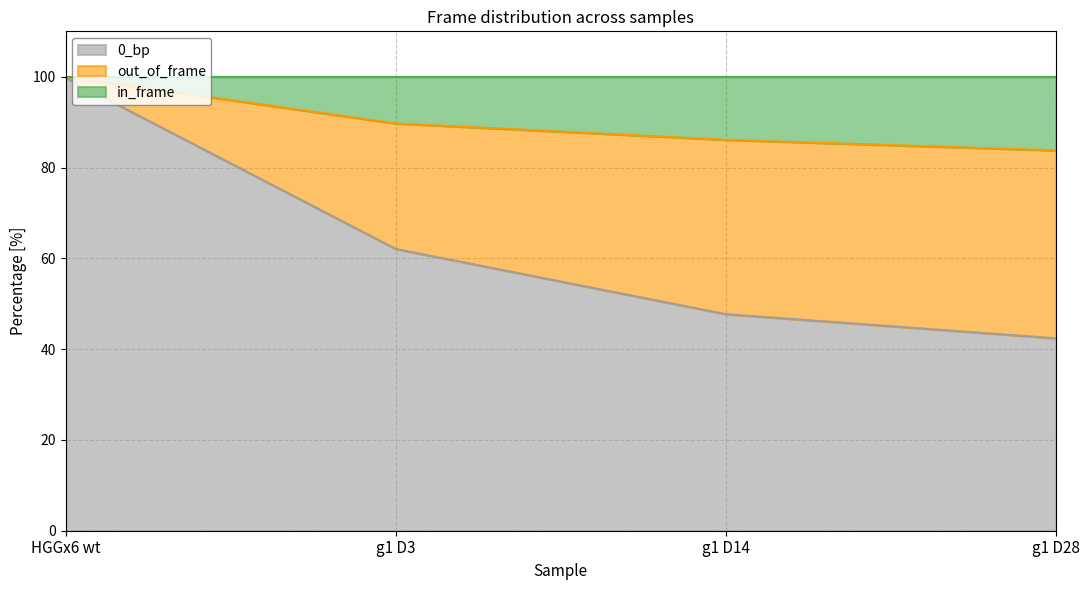

What is the total value across all series at g1 D14?

100.0